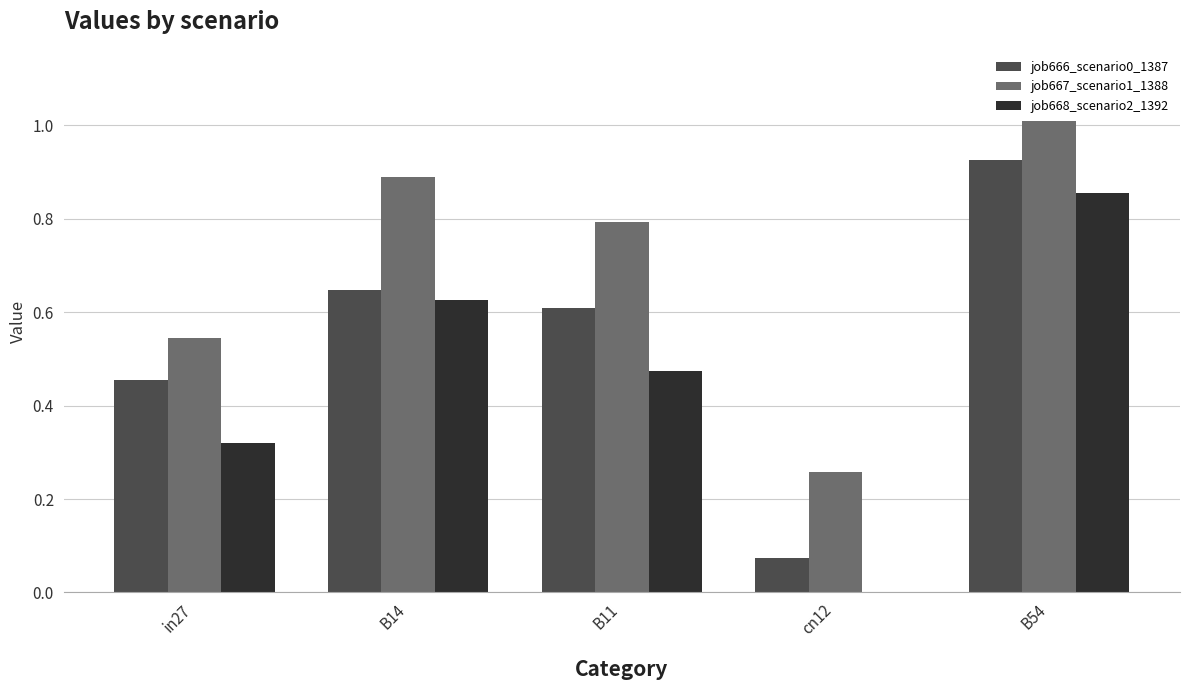

What is the total value across all series at B11?

1.9